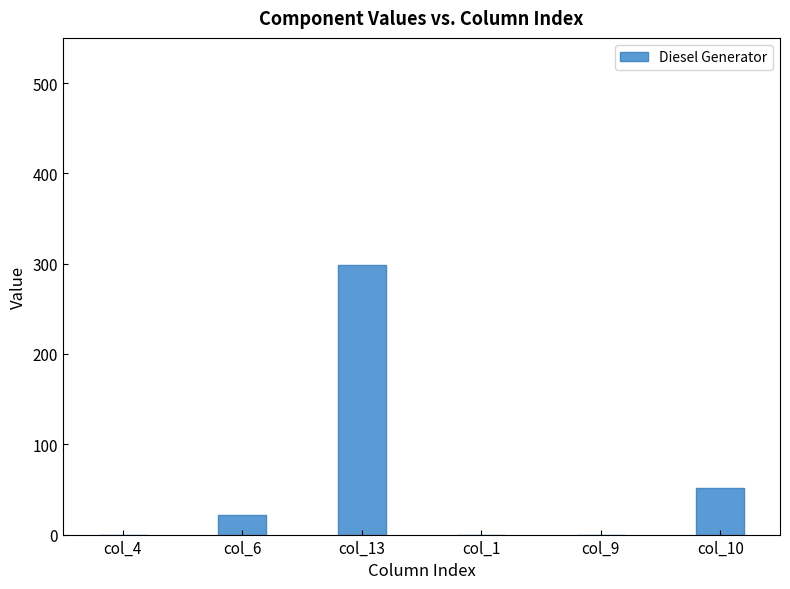

Reading left to right, extract all data points from this chart.

0	22	298	0	0	52